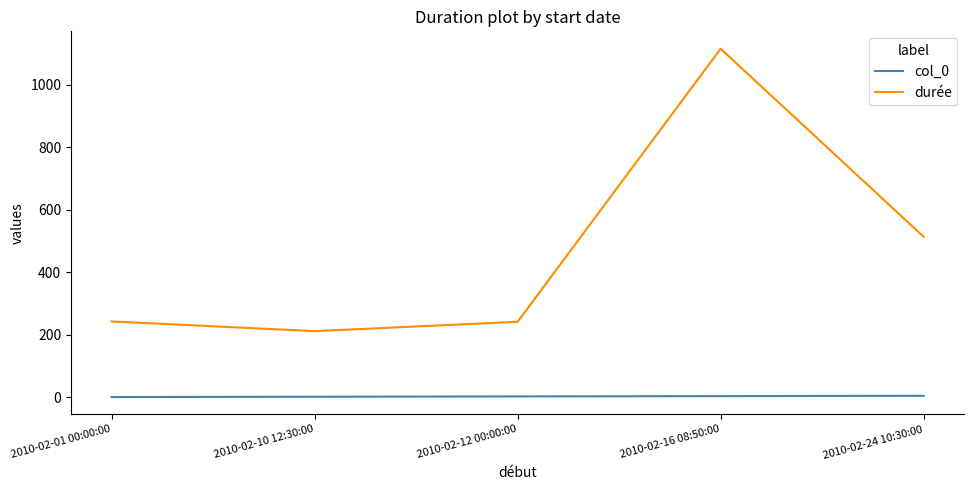

What is the difference between the second highest and minimum values in the durée series?

302